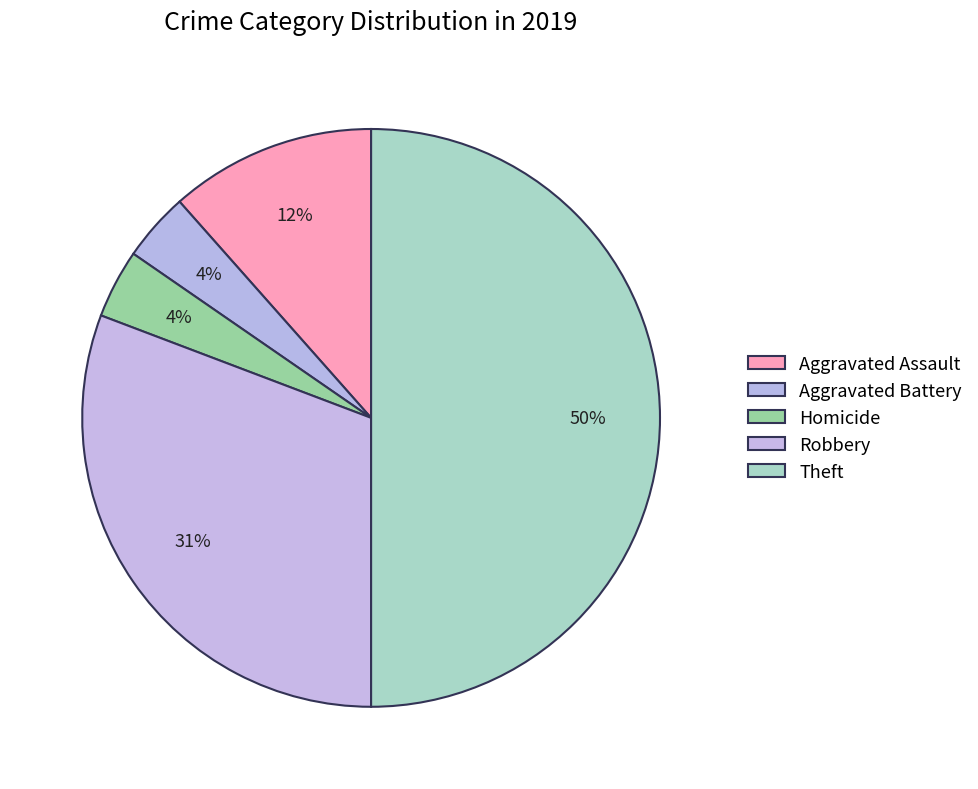

Does Theft account for over 50% of the chart?

No